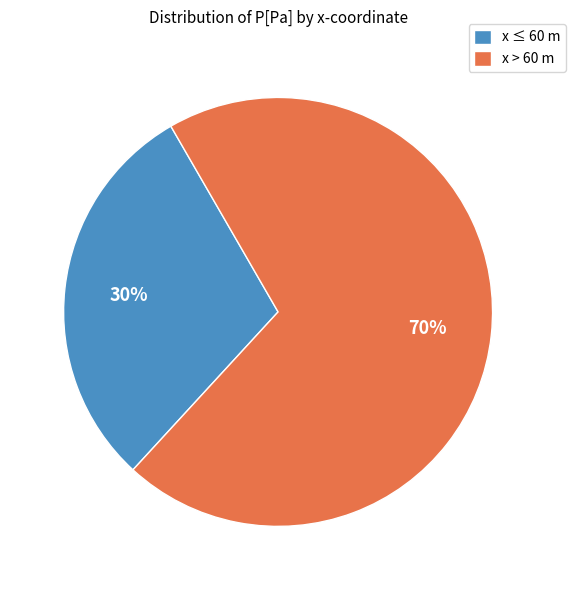

To the nearest percent, what is the combined percentage of x > 60 m and x ≤ 60 m?

100%